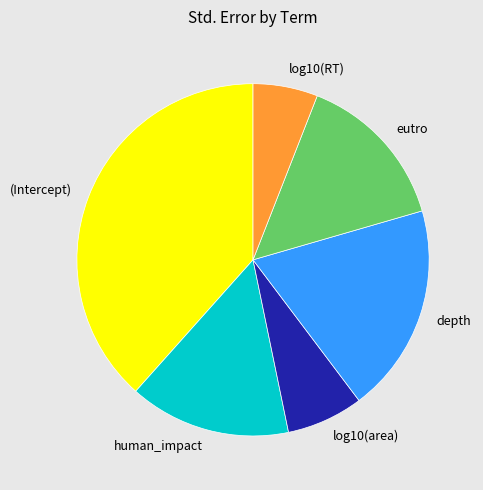

Does human_impact represent more than half of the total?

No